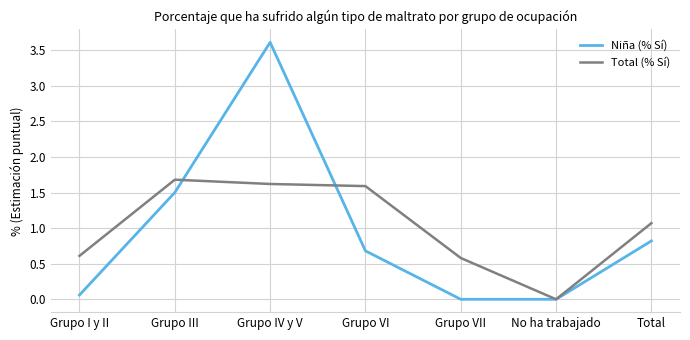

List the series in order of their peak value, lowest first.

Total (% Sí), Niña (% Sí)